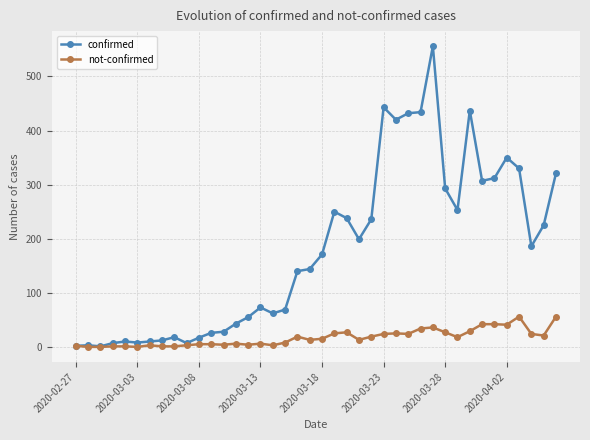

Which series has the largest range (max minus min)?

confirmed